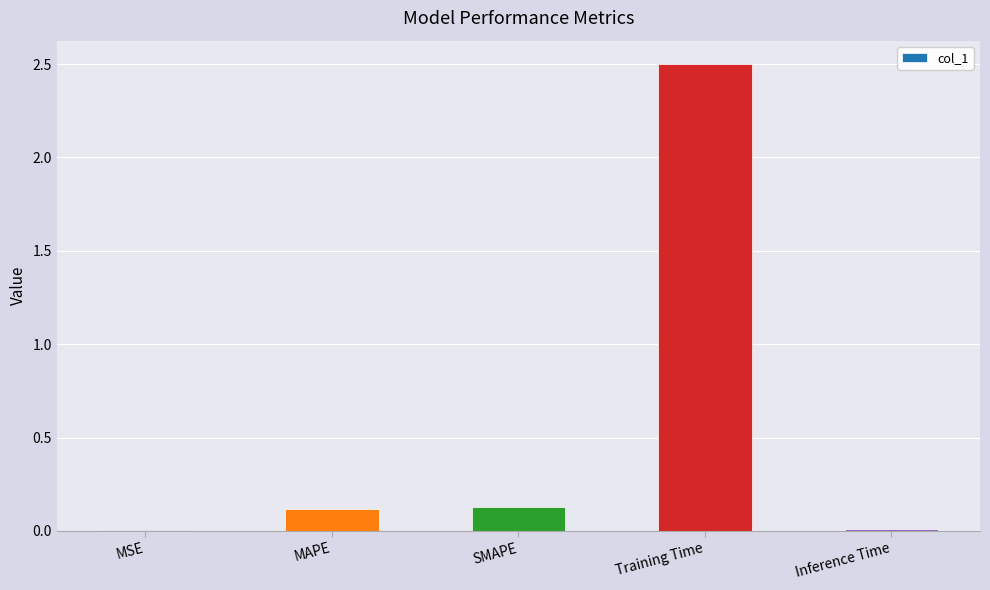

What is the change in value from SMAPE to Inference Time?

-0.1